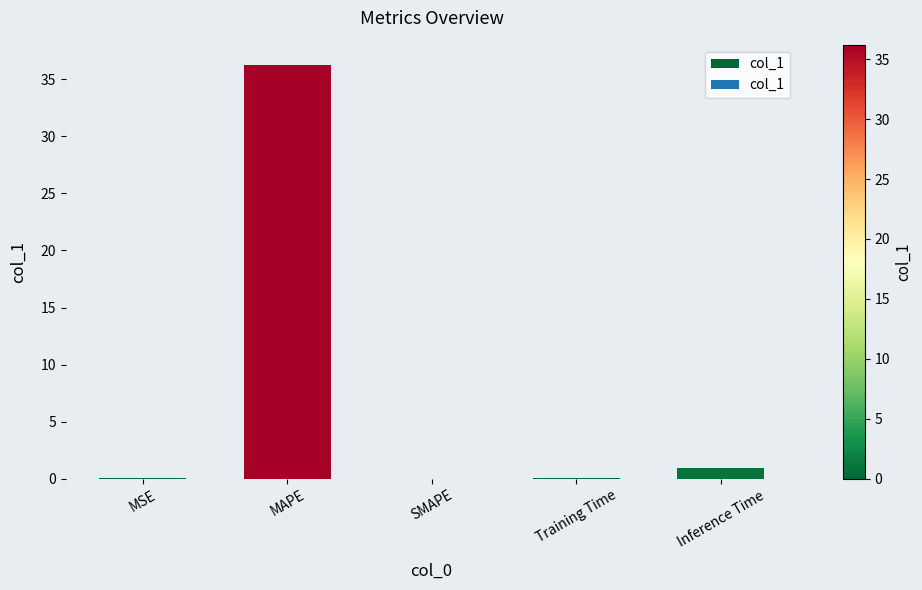

The value at SMAPE is 0.0. True or false?

True